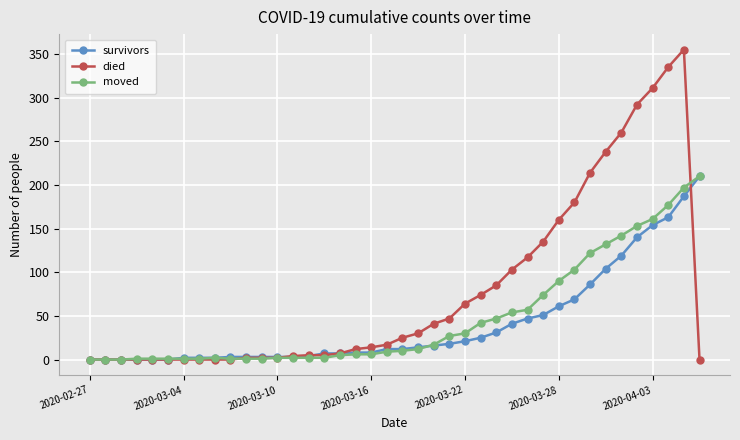

How many data points does each series have?

40